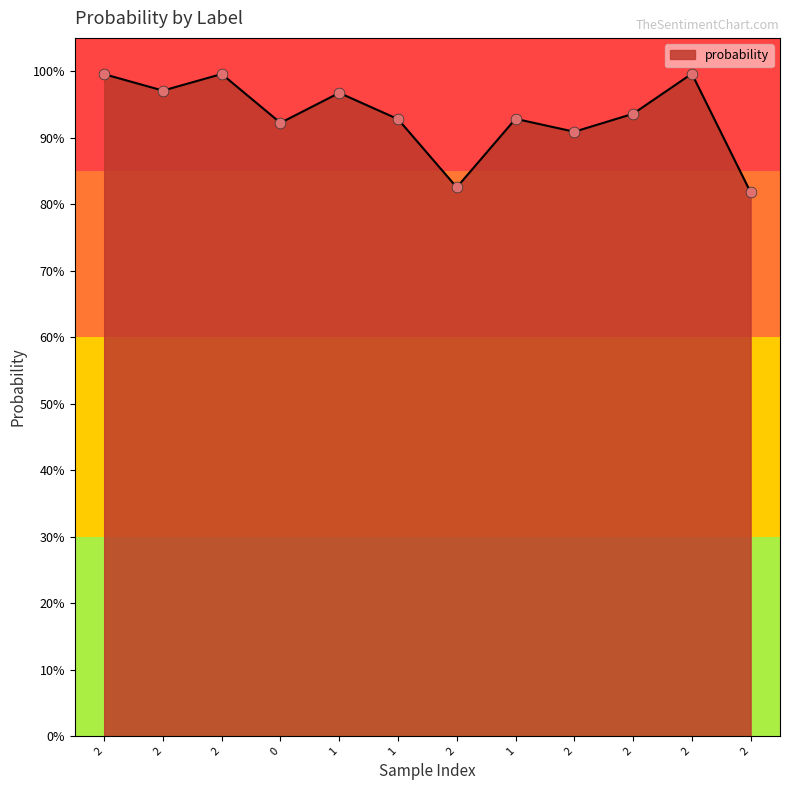

What is the change in value from 1 to 2?

-0.1